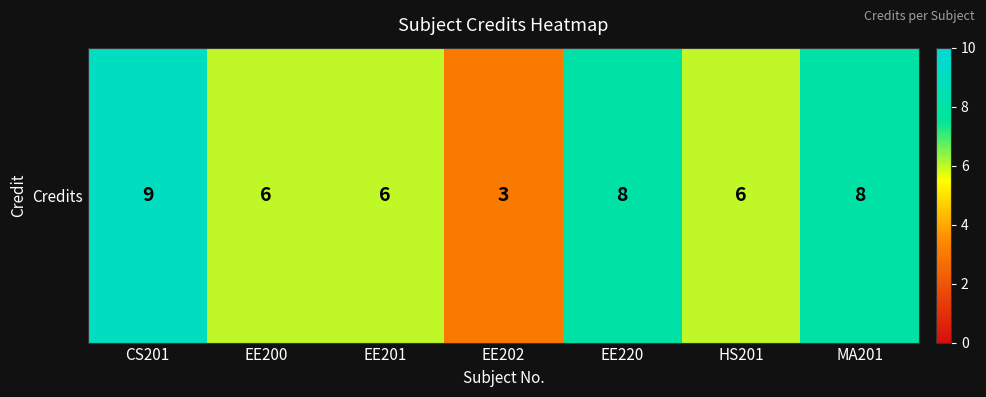

How many data points are above 6?

3